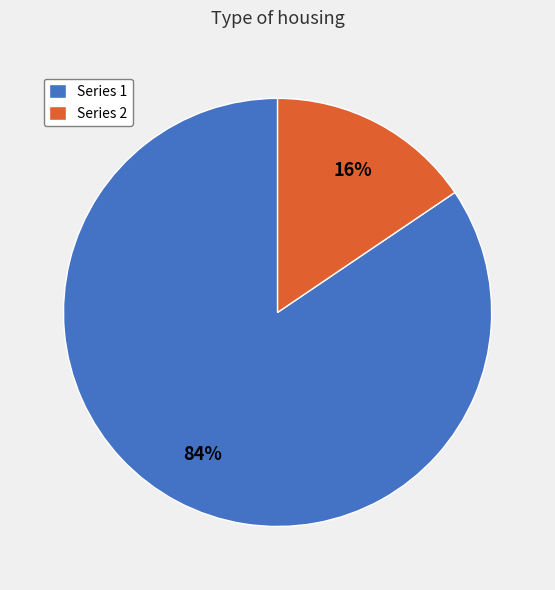

Which category accounts for the majority?

Series 1